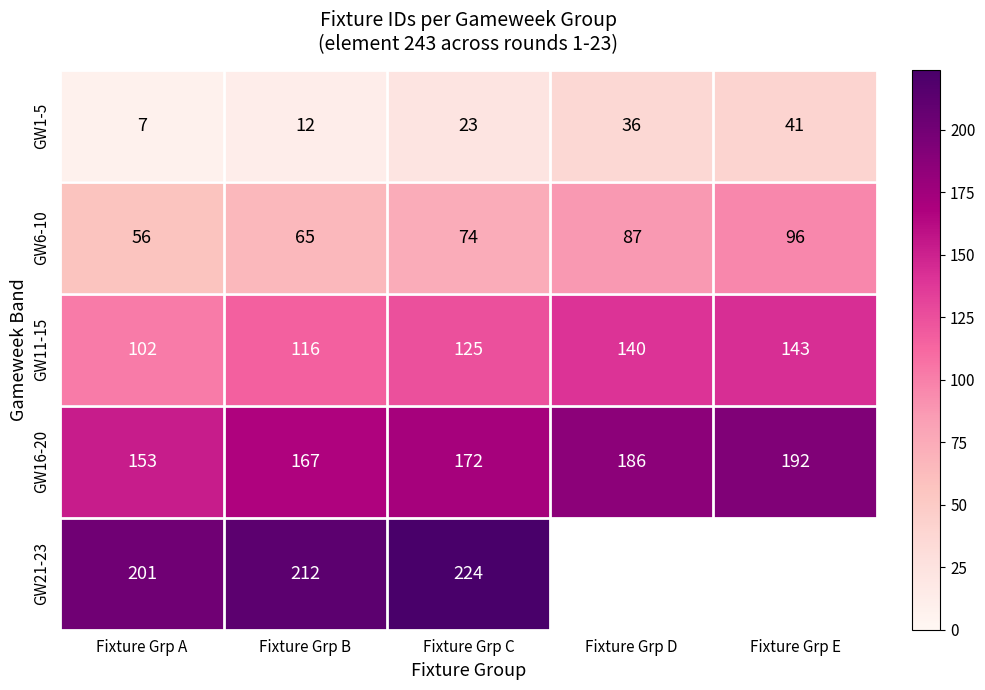

Which has a higher value, Fixture Grp B or Fixture Grp C?

Fixture Grp C